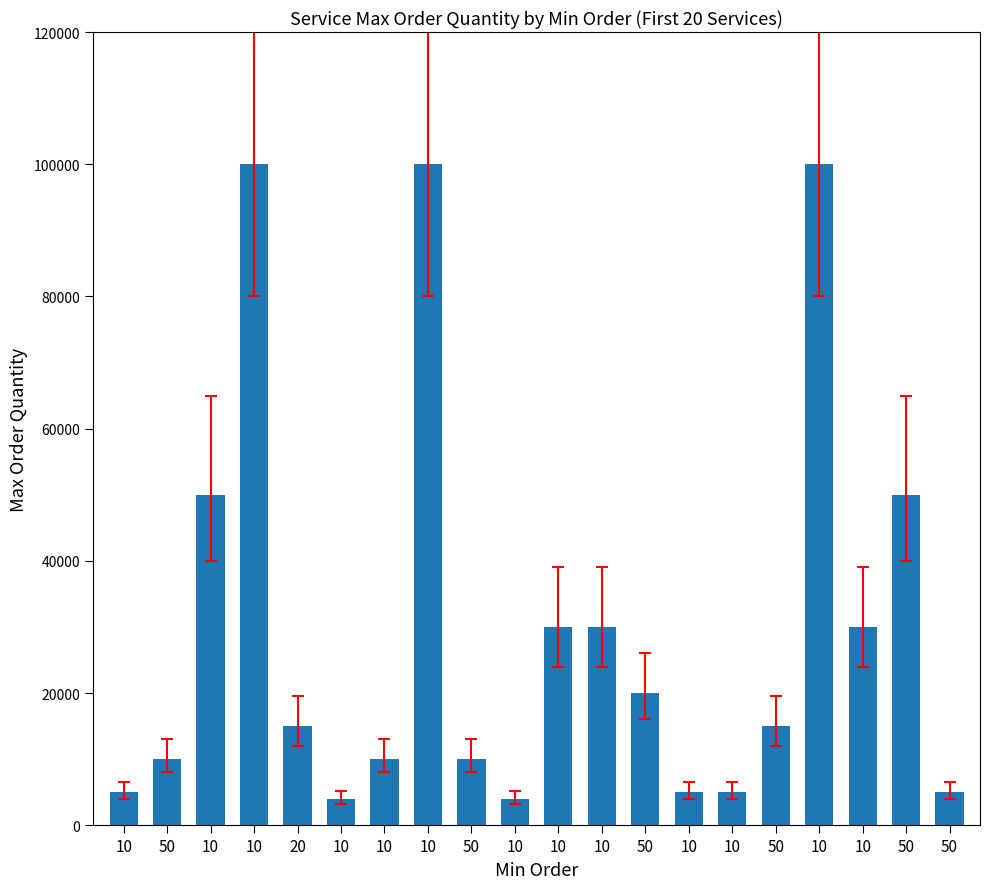

How many bars are there in total?

20